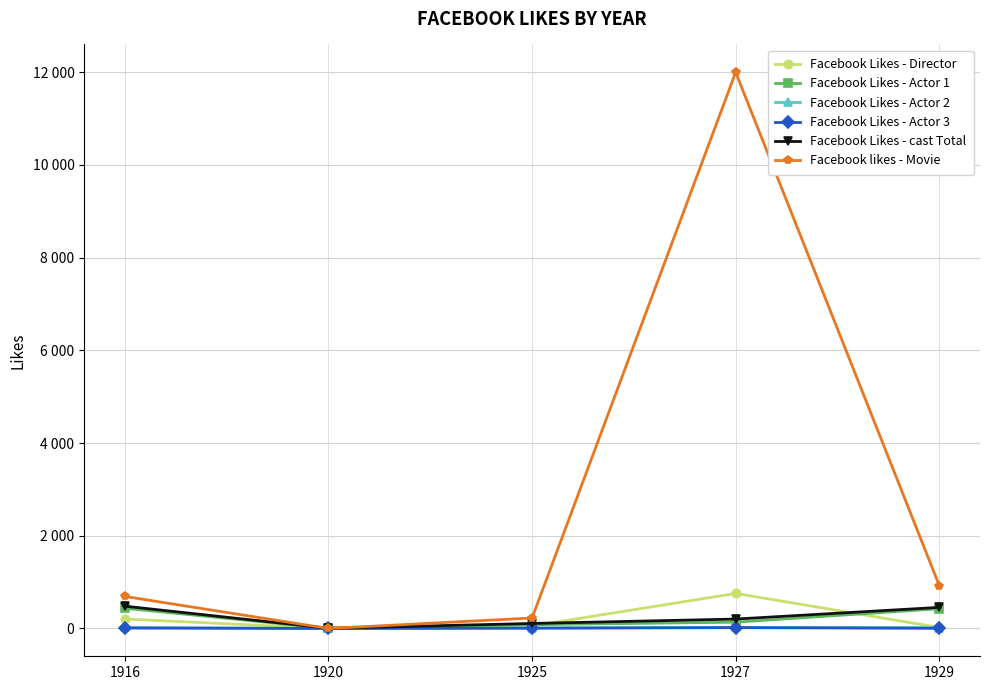

True or false: Facebook Likes - Actor 3 and Facebook likes - Movie intersect in this chart.

False